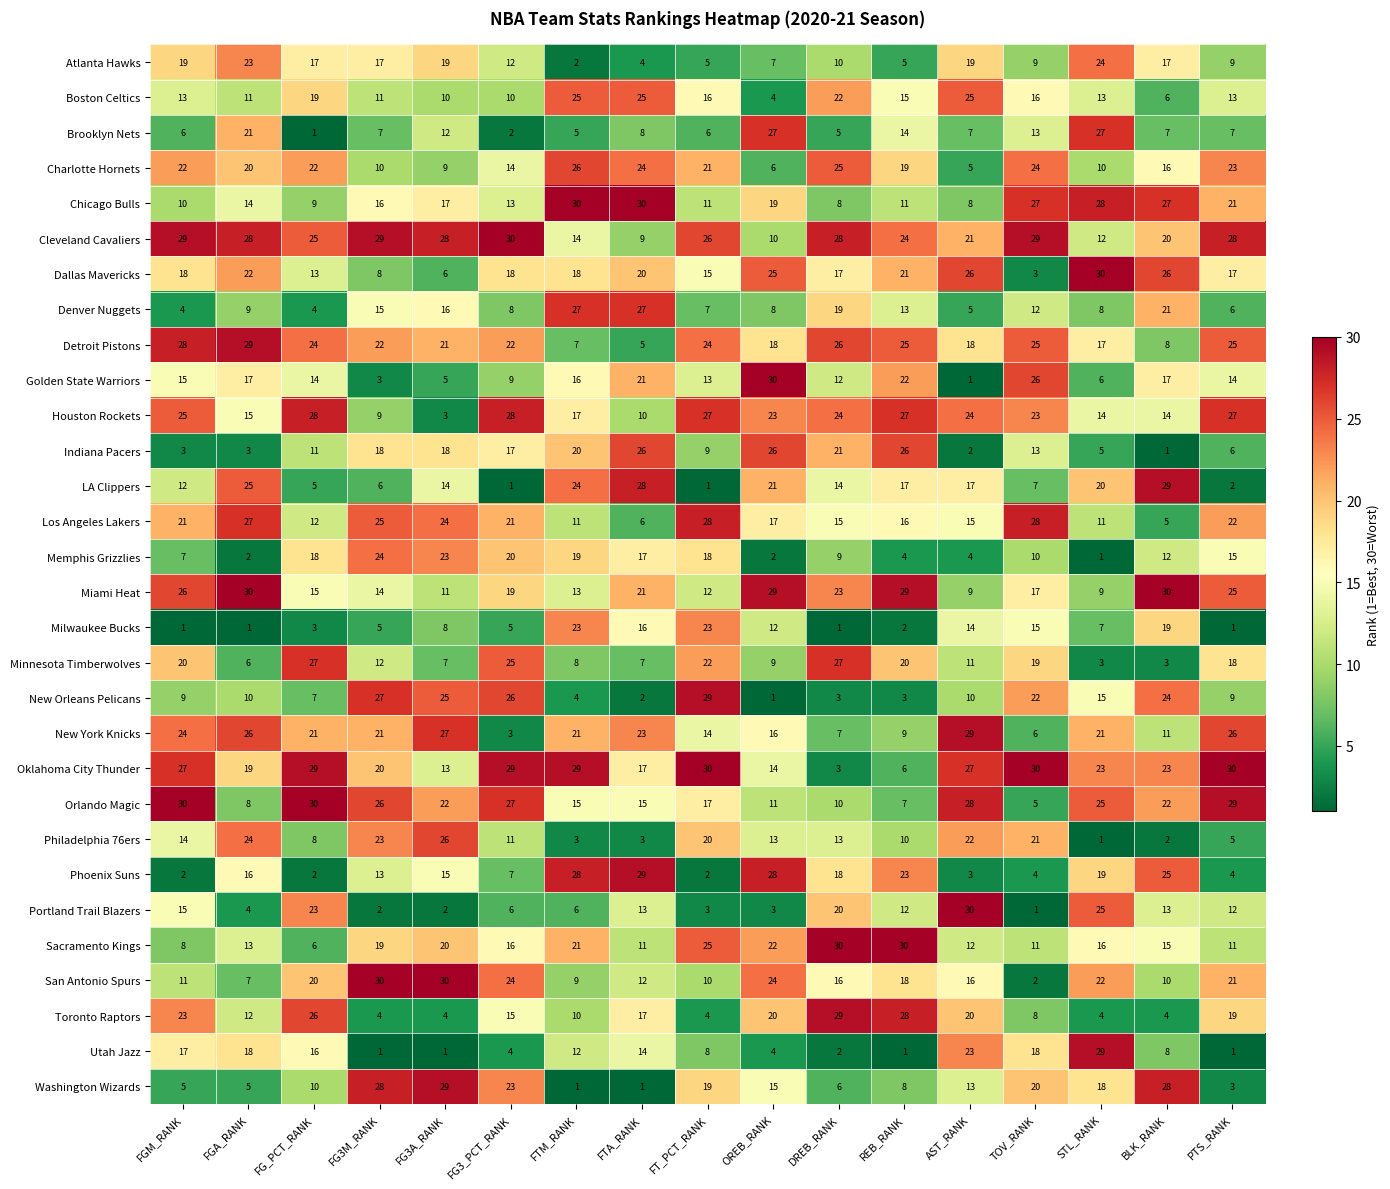

What is the difference between the maximum and minimum values in the Chicago Bulls series?

22